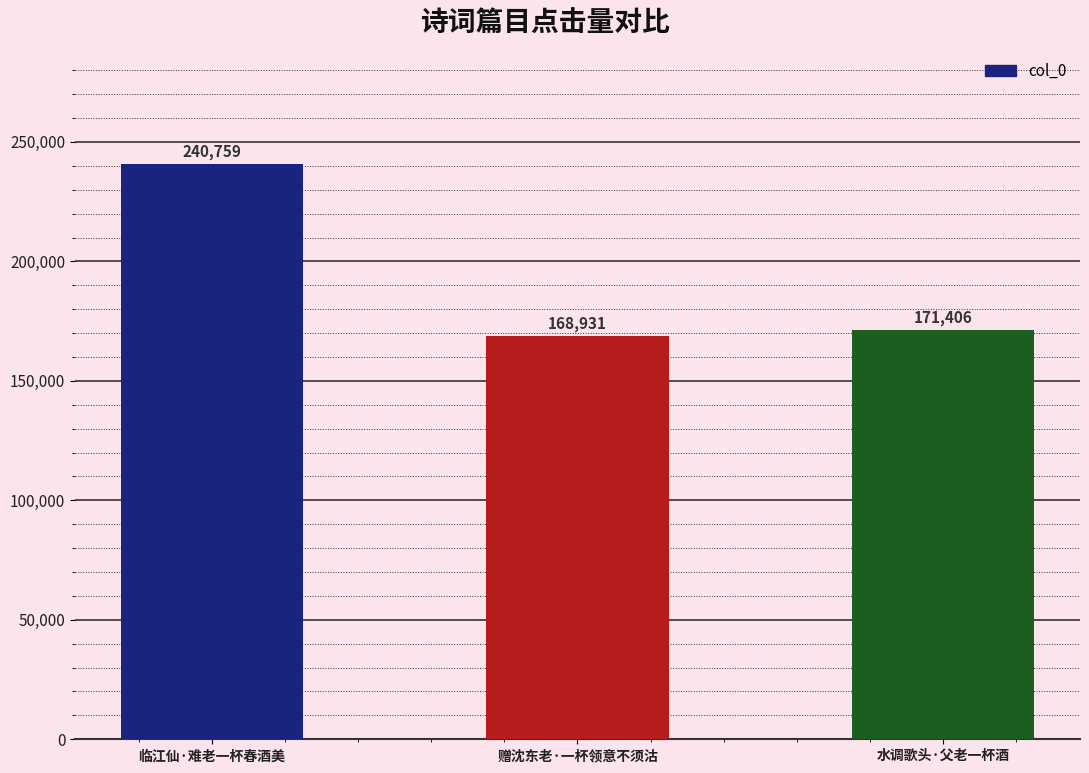

Which has a higher value, 临江仙·难老一杯春酒美 or 赠沈东老·一杯领意不须沽?

临江仙·难老一杯春酒美